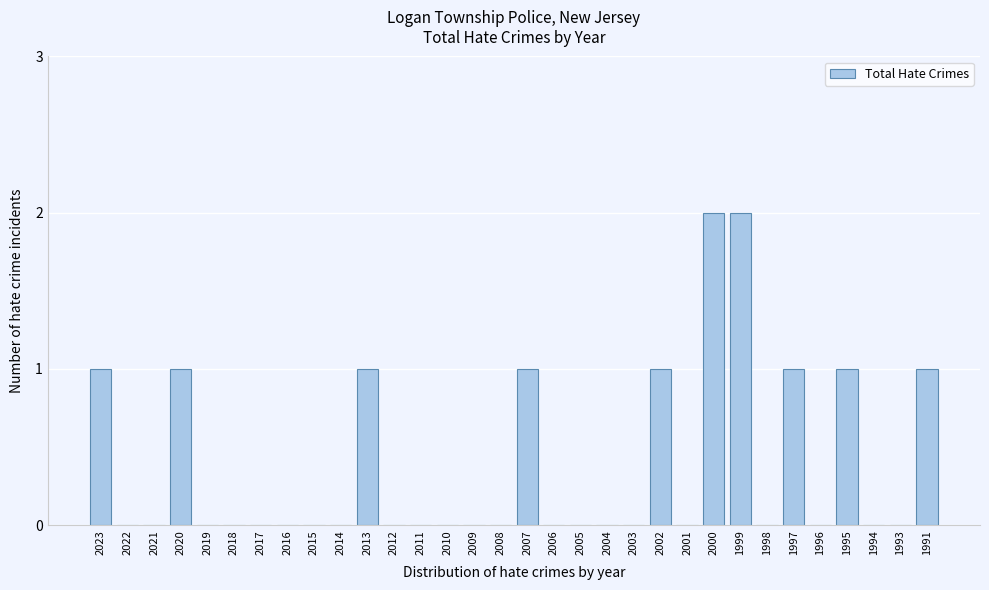

The value at 2018 is 0. True or false?

True